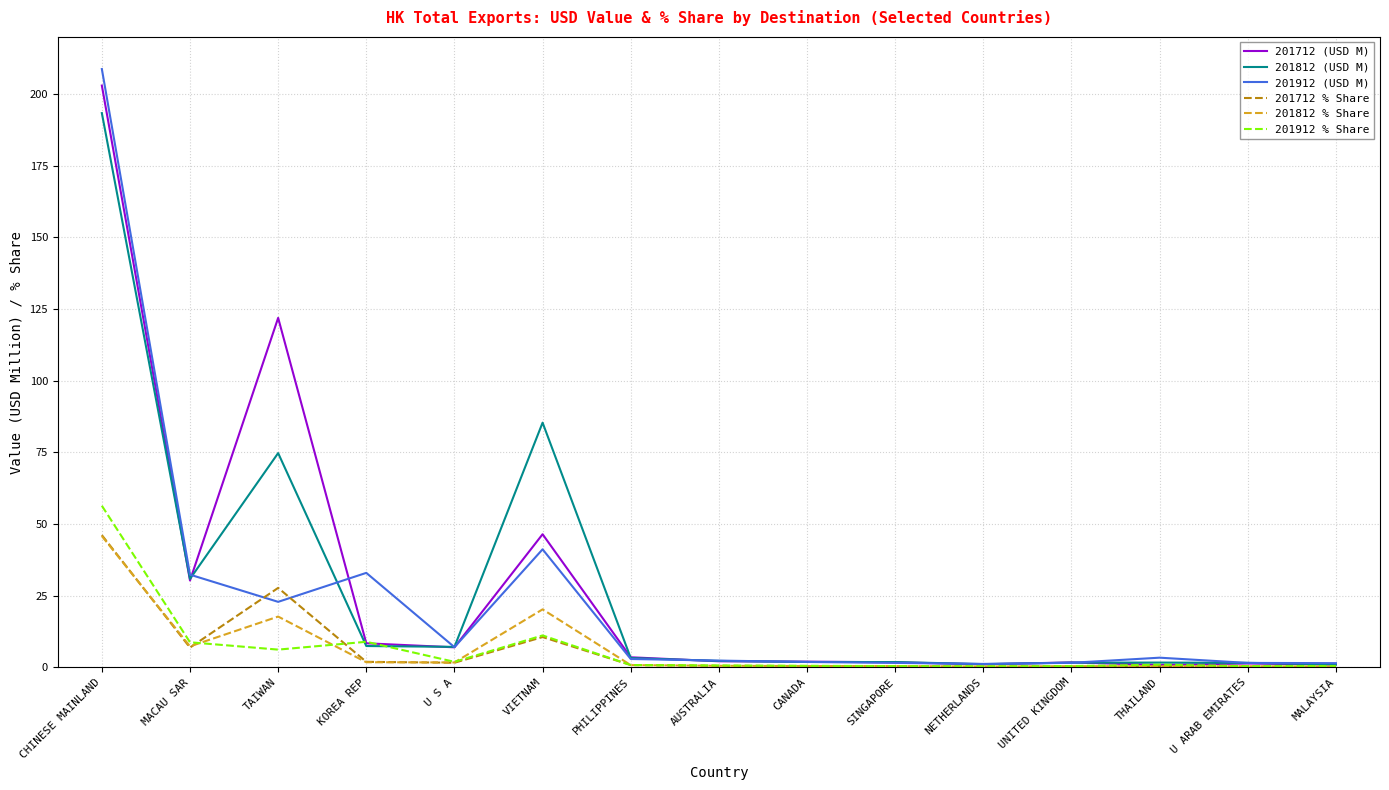

True or false: 201812 % Share has a value of 0.4 at SINGAPORE.

True